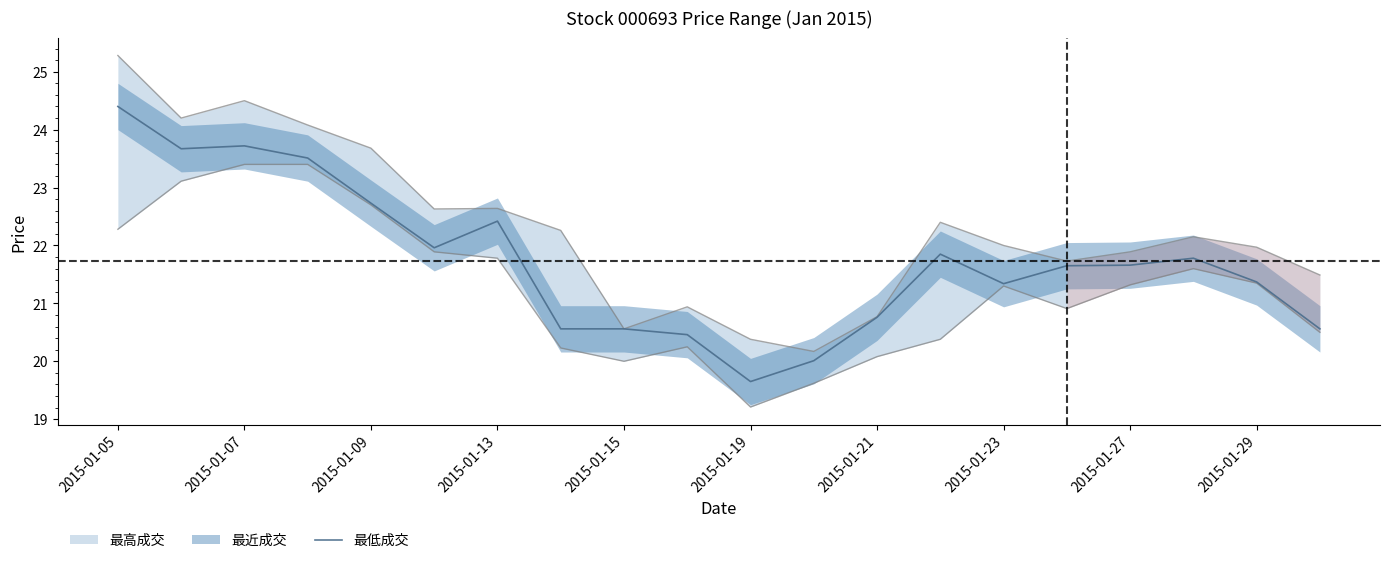

True or false: 最低成交 has a value of 21.3 at 2015-01-23.

True